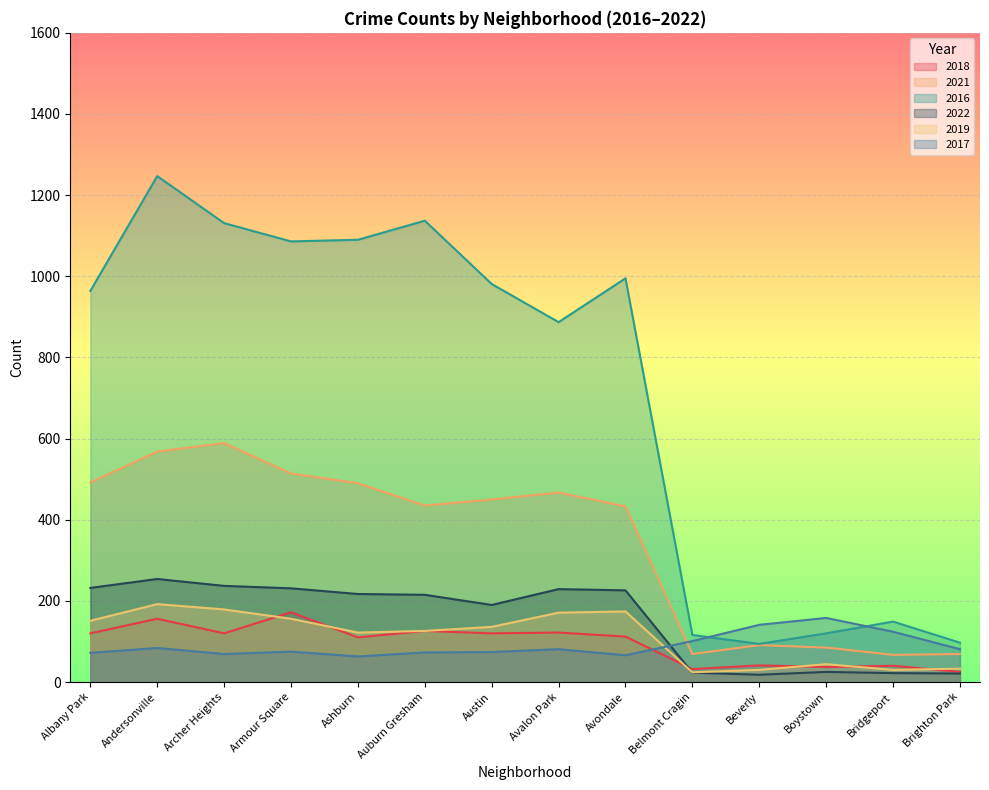

Reading left to right, extract all data points from this chart.

2018: 120	156	120	172	110	126	120	122	112	32	41	37	40	25
2021: 492	568	589	514	490	435	450	467	433	69	91	85	67	69
2016: 964	1247	1131	1086	1090	1137	981	887	995	116	94	120	149	97
2022: 232	254	237	231	217	215	190	229	226	23	18	25	22	21
2019: 151	192	179	156	122	126	136	171	174	24	30	44	30	33
2017: 72	84	69	75	63	73	74	81	66	101	141	158	124	81